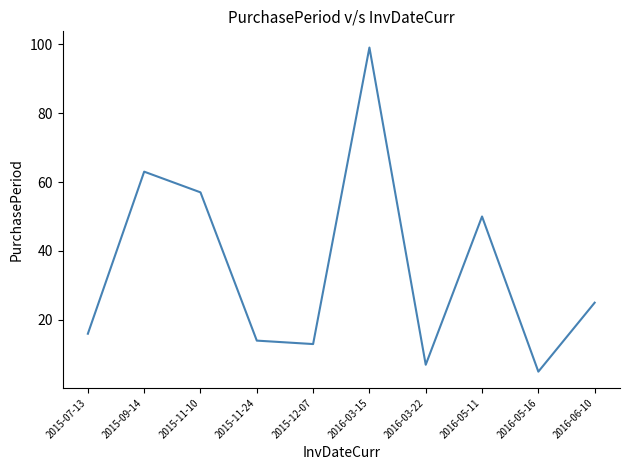

Reading right to left, extract all data points from this chart.

2016-06-10=25	2016-05-16=5	2016-05-11=50	2016-03-22=7	2016-03-15=99	2015-12-07=13	2015-11-24=14	2015-11-10=57	2015-09-14=63	2015-07-13=16